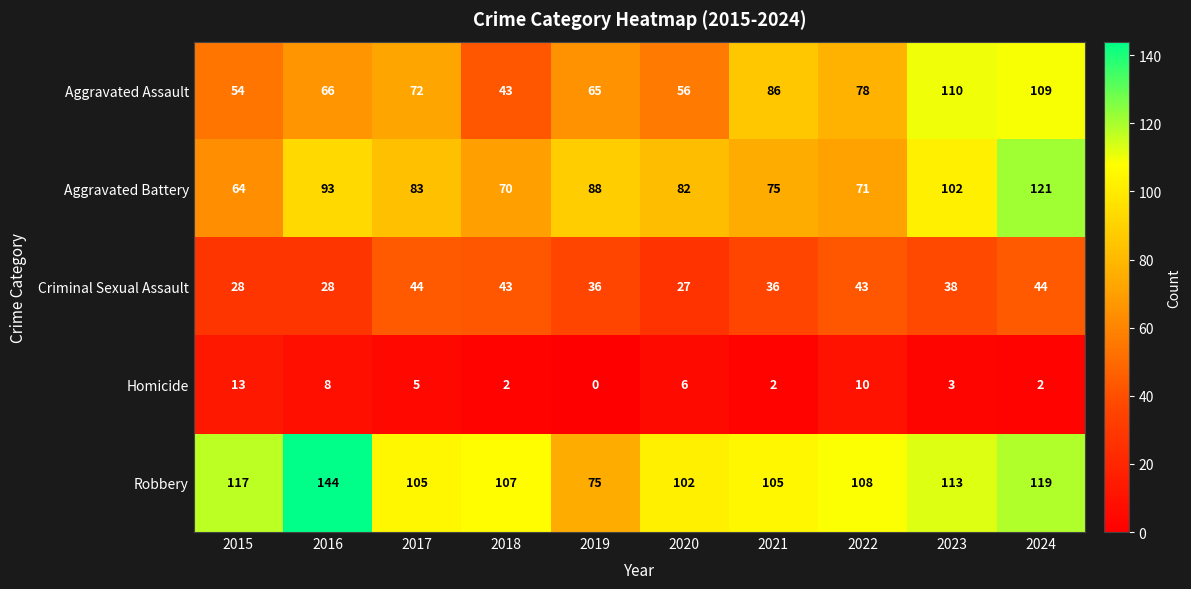

What is the difference between the second highest and minimum values in the Robbery series?

44